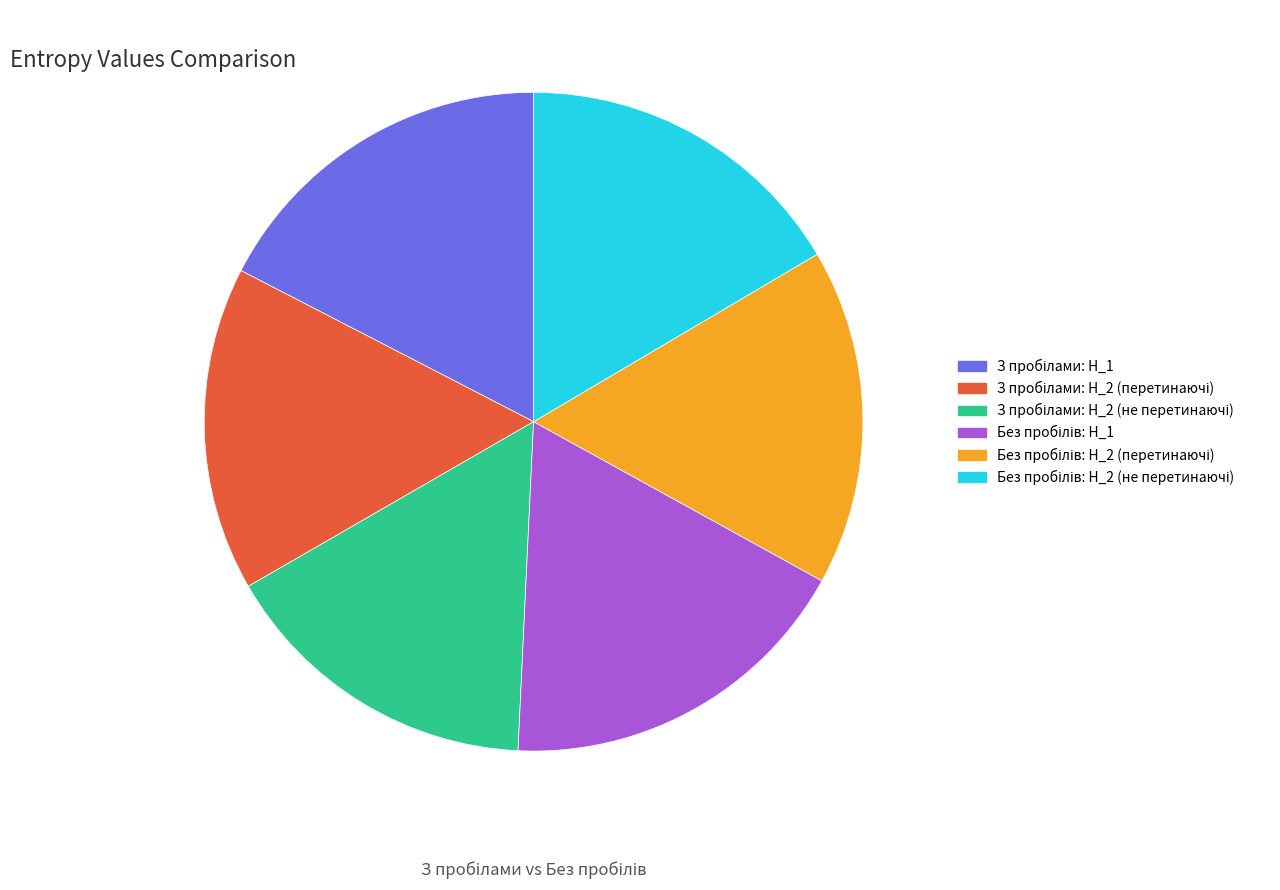

Is there a majority slice in this chart?

No